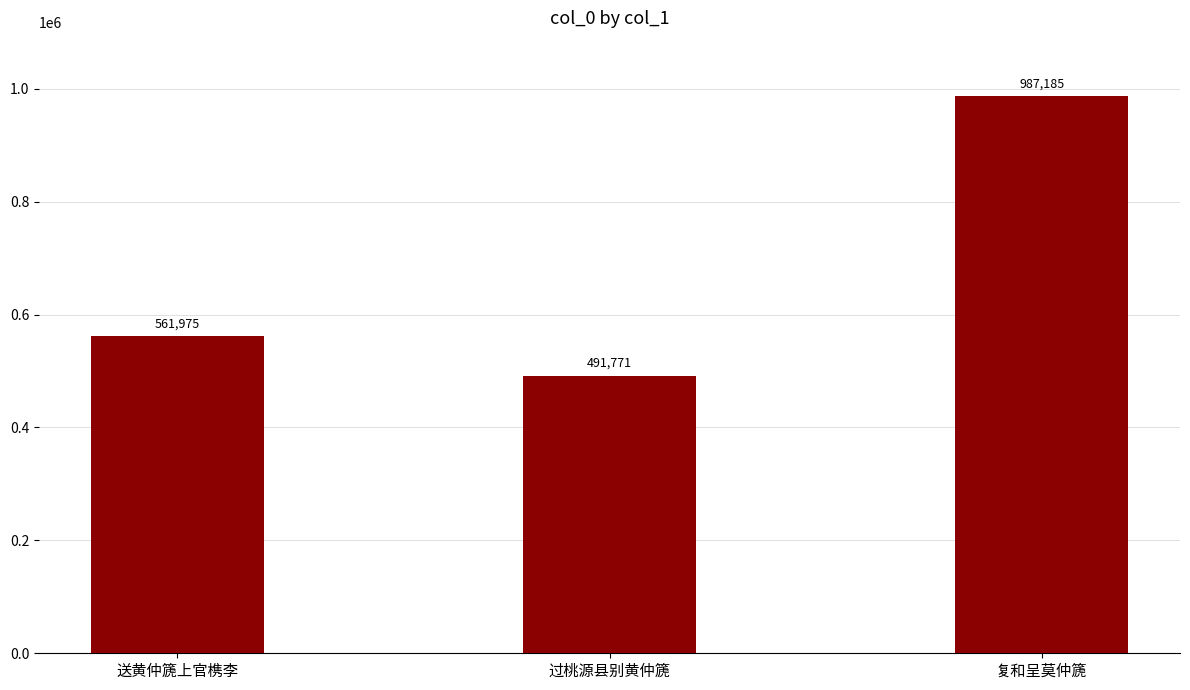

What is the ratio of the value at 过桃源县别黄仲篪 to the value at 复和呈莫仲篪?

0.5